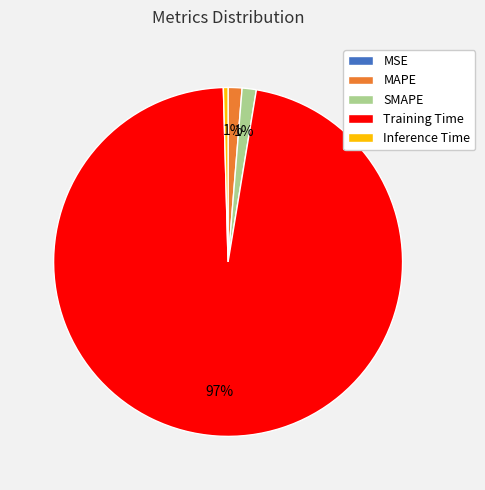

Which category has the biggest portion of the pie?

Training Time